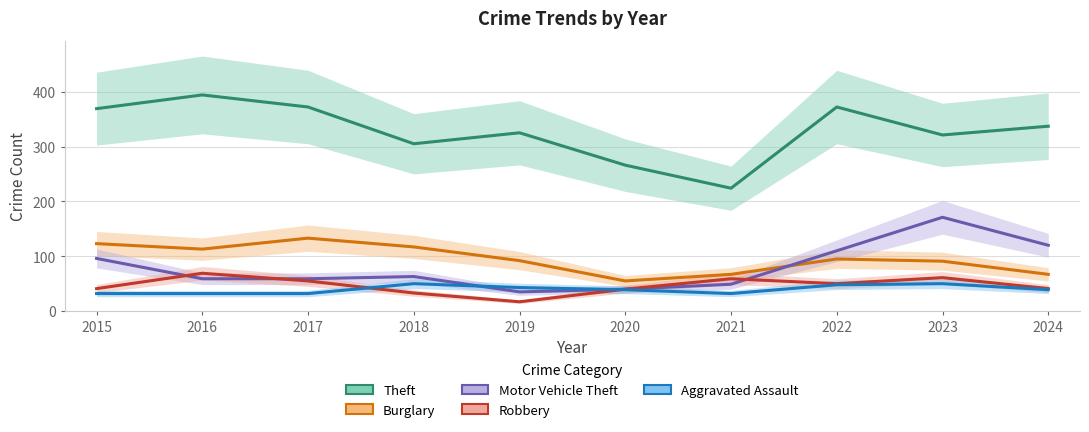

At 2021, list the series in order from largest to smallest.

Theft, Burglary, Robbery, Motor Vehicle Theft, Aggravated Assault